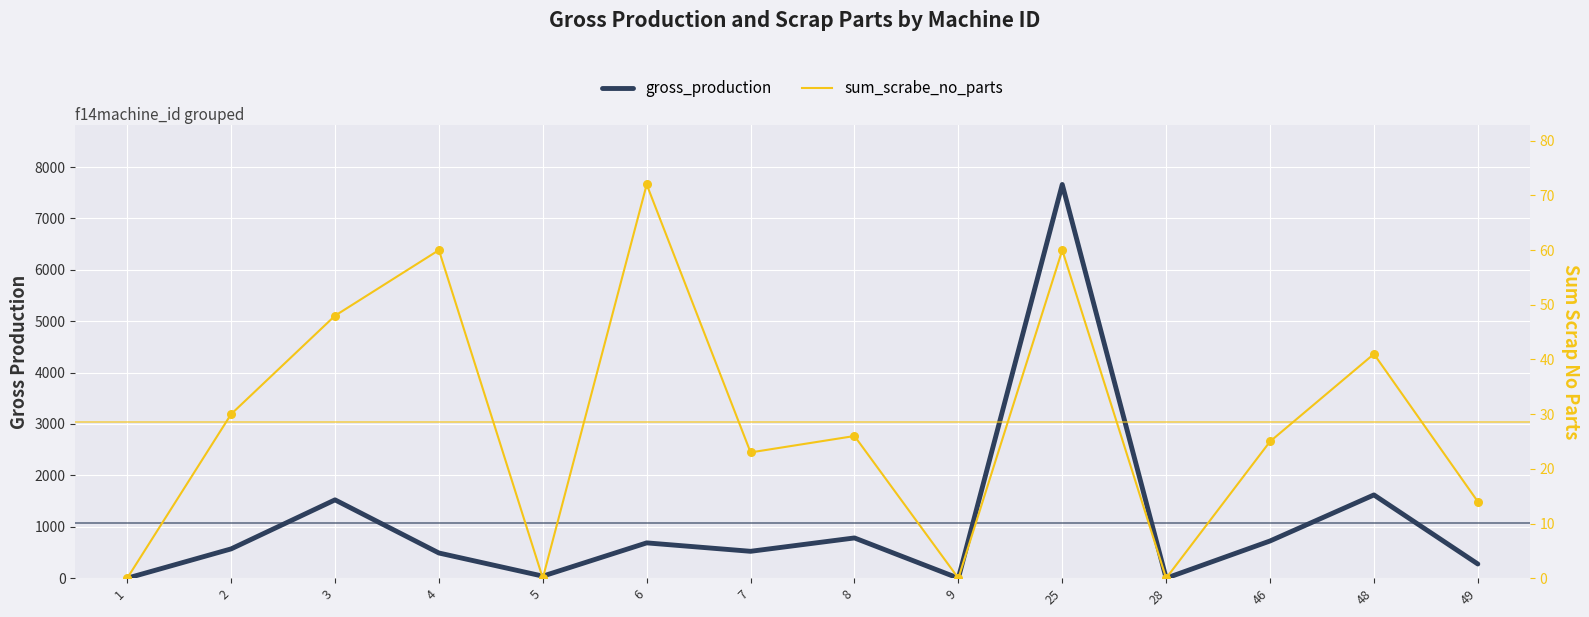

What is the total value across all series at 2?

600